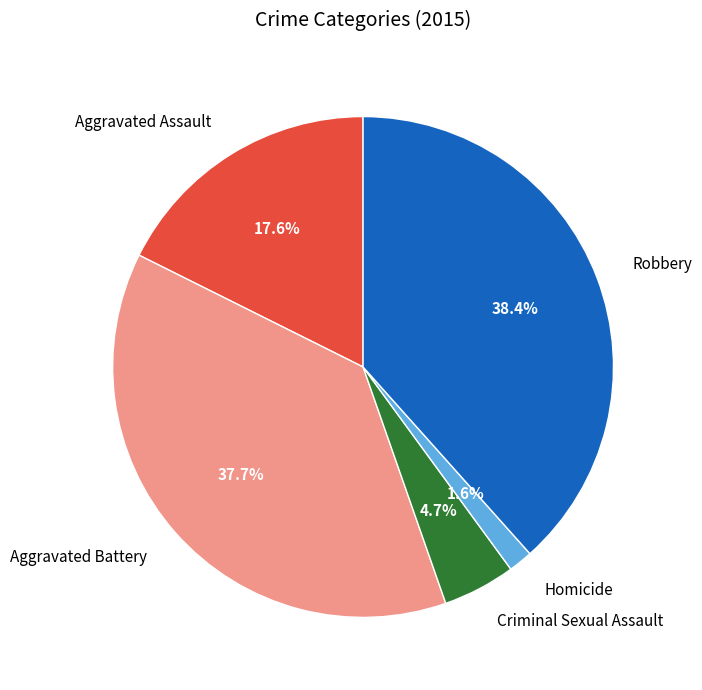

Is it true that Criminal Sexual Assault is 5% of the pie?

True